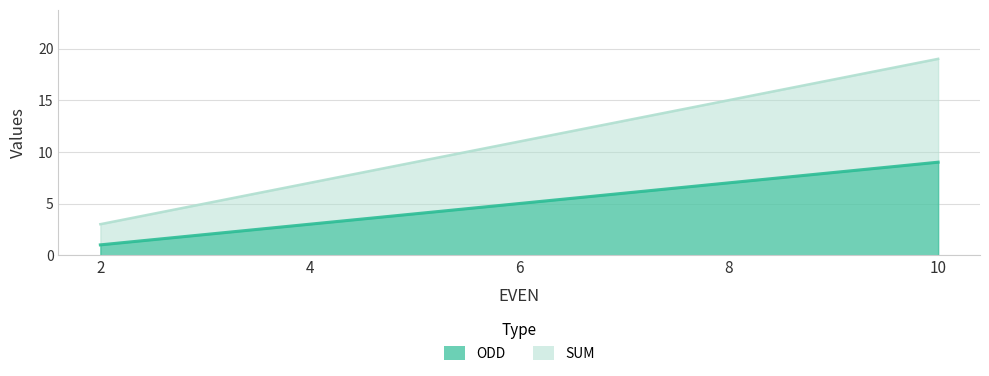

What is the total value across all series at 6?

16